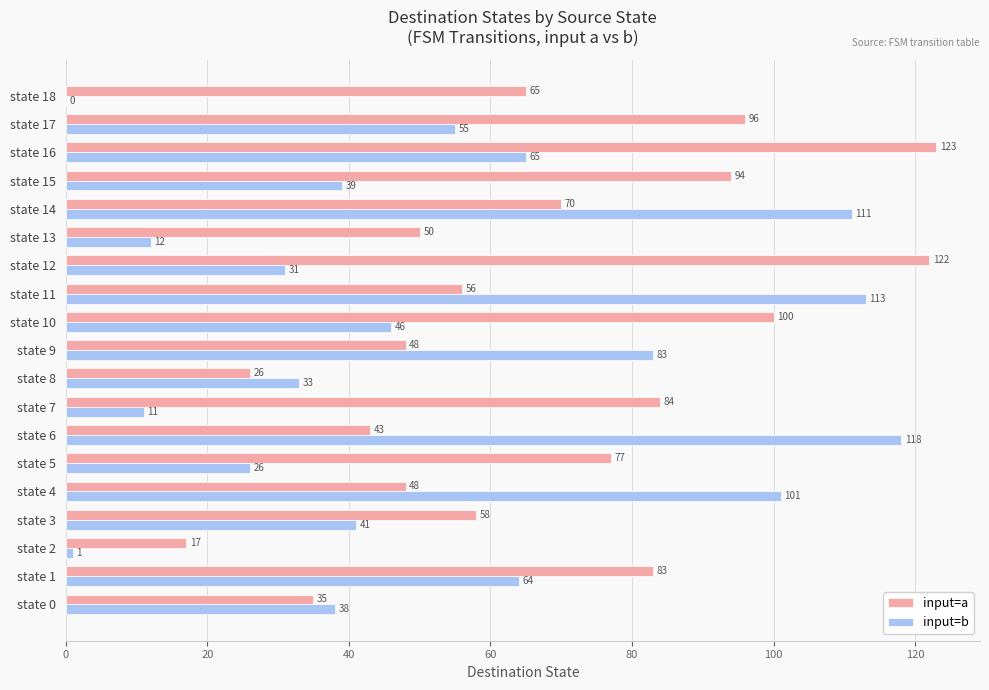

Is it true that input=b equals 33 at state 8?

True